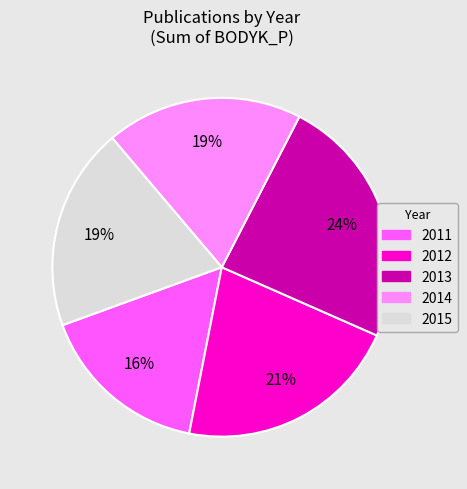

How many slices are in this pie chart?

5